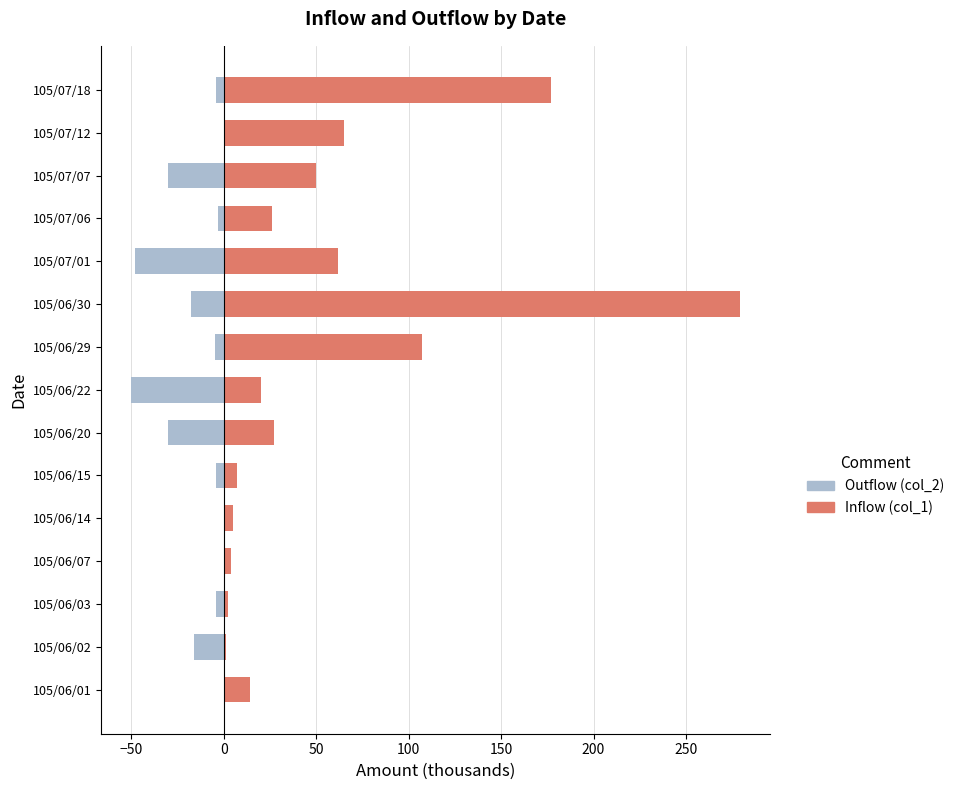

Does the chart contain stacked bars?

No